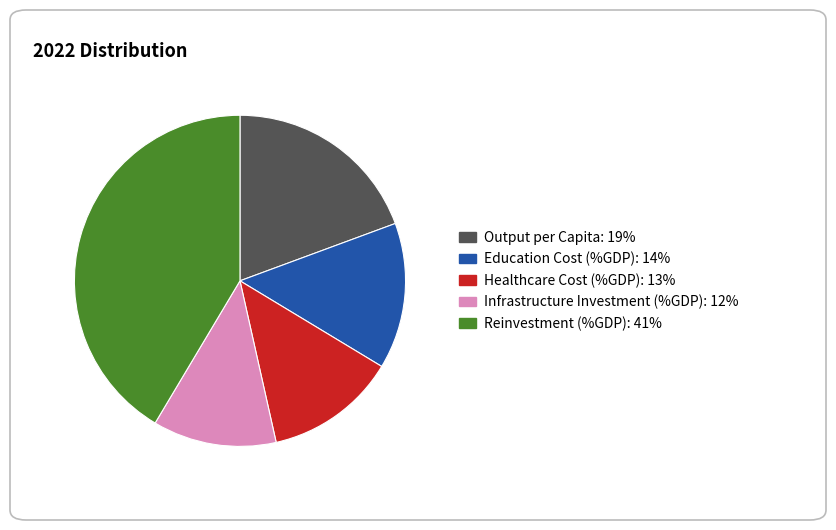

Is the sum of Output per Capita and Education Cost (%GDP) greater than half?

No